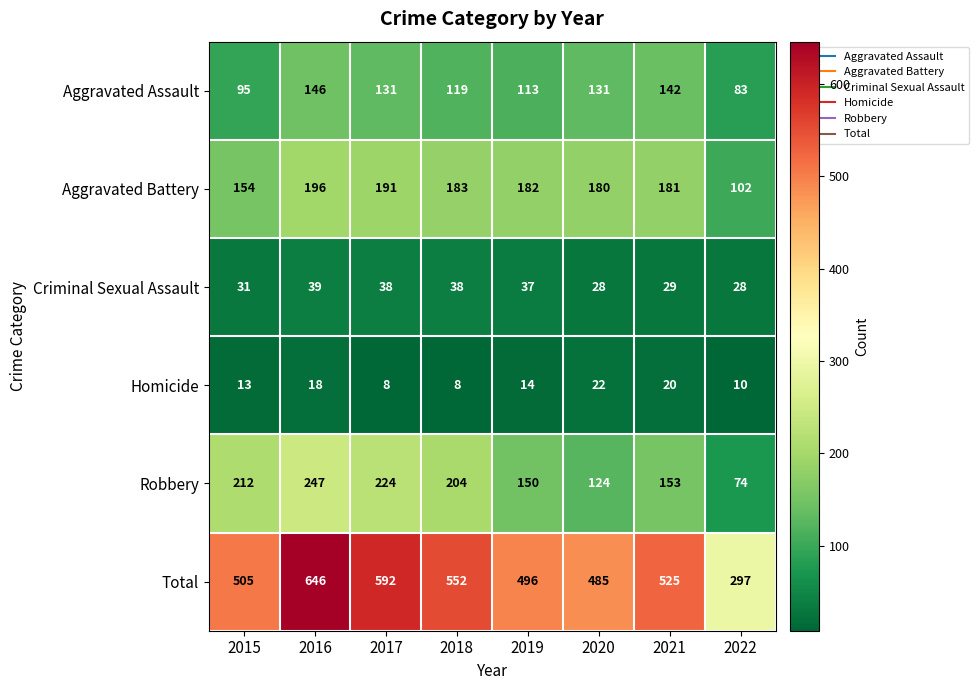

The value of Aggravated Assault at 2015 is 40. True or false?

False